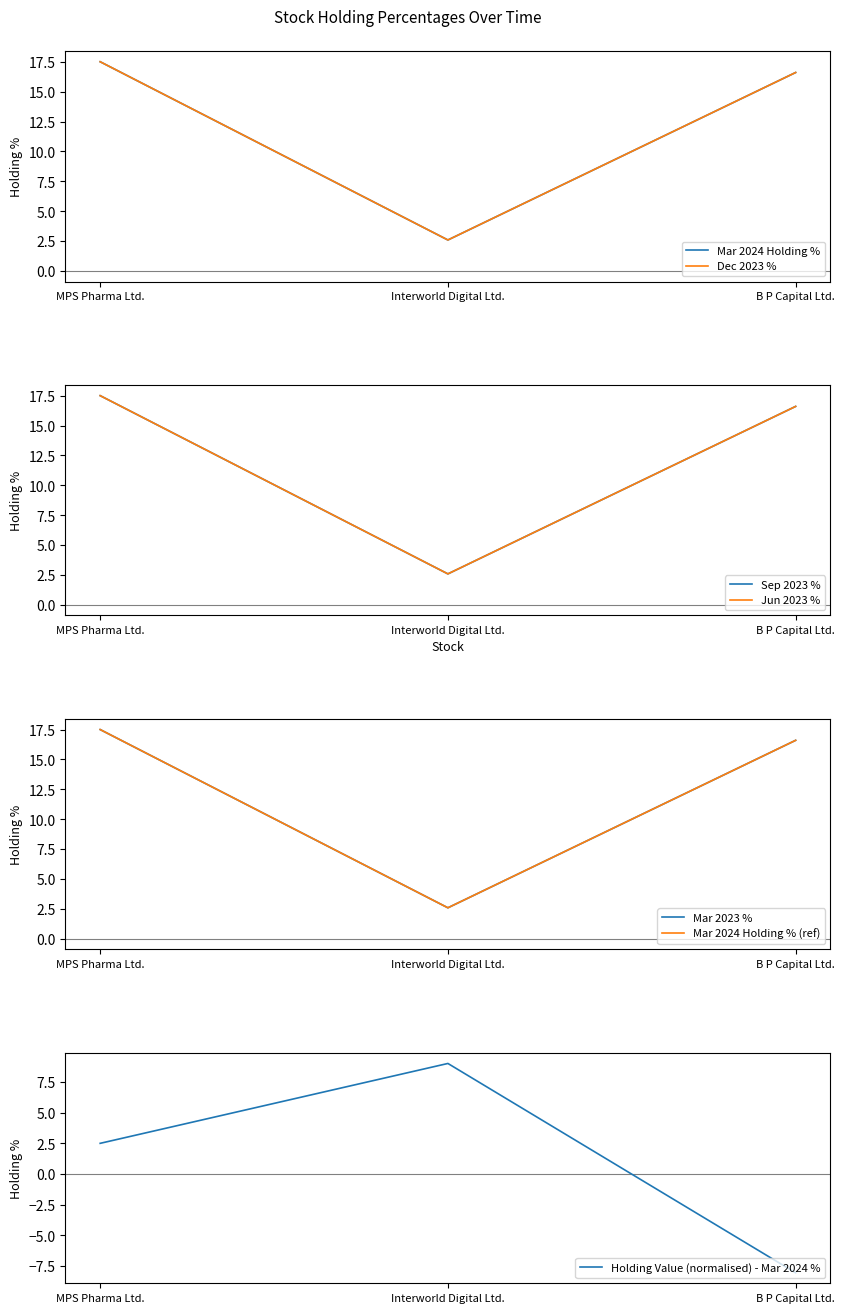

The Holding Value (normalised) - Mar 2024 % series shows -1.7 at B P Capital Ltd.. True or false?

False